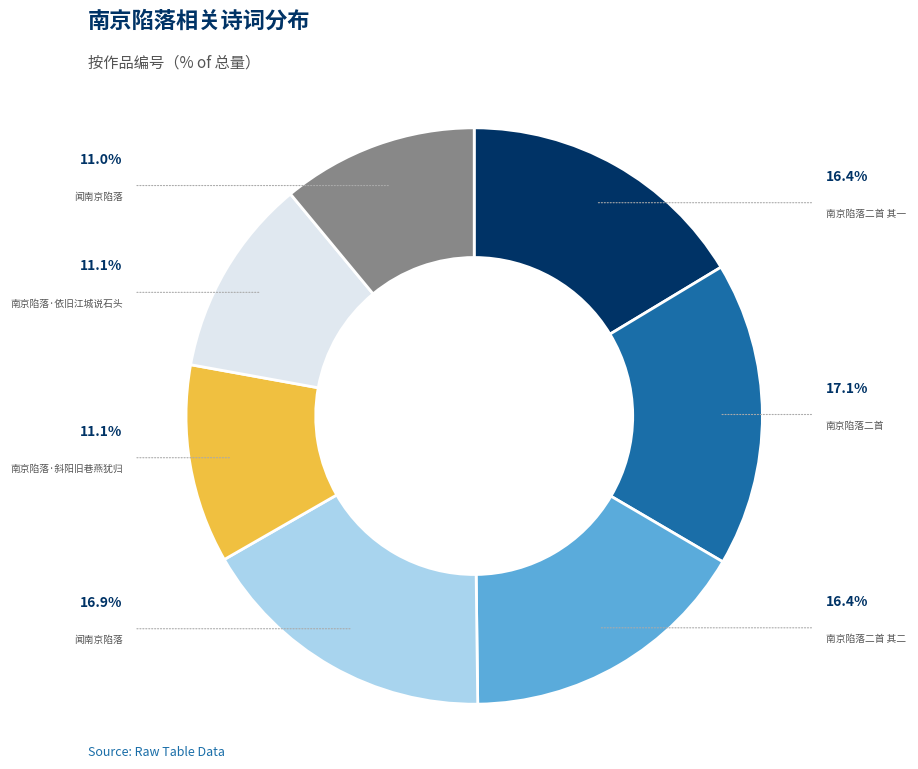

Is there any slice that represents more than half of the pie?

No